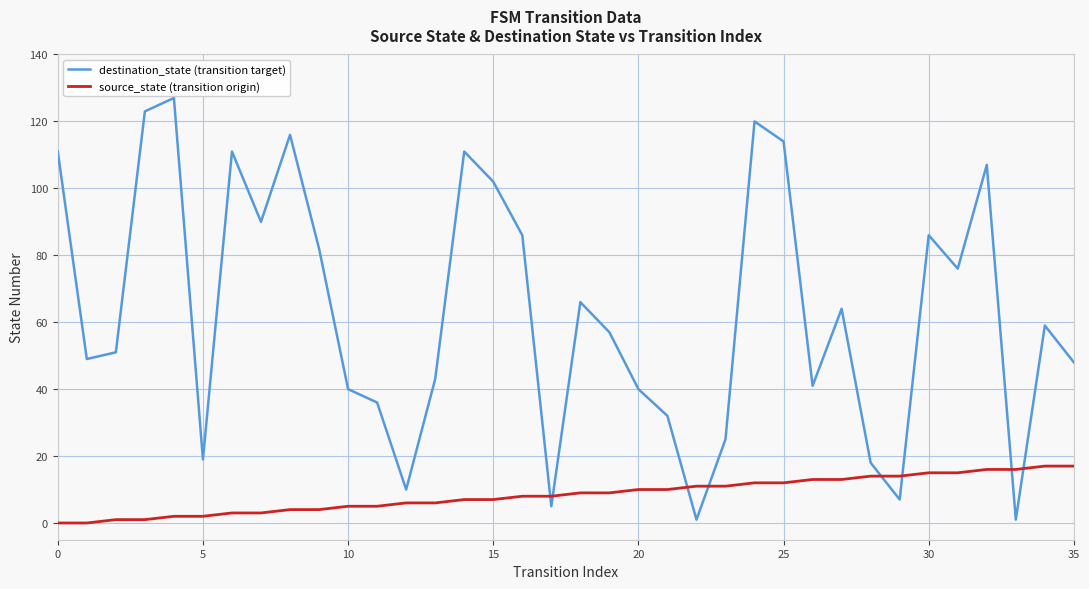

Rank the series by their average value, from lowest to highest.

source_state (transition origin), destination_state (transition target)